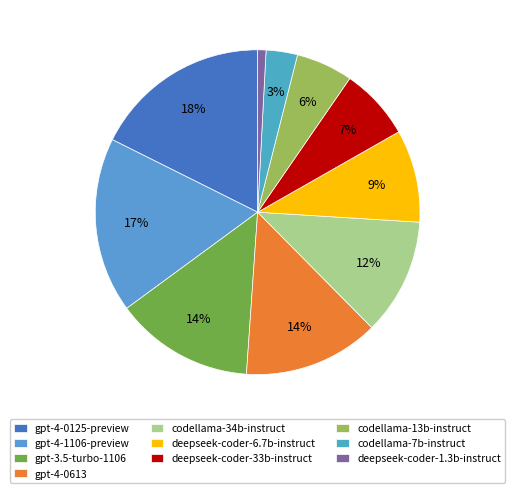

Which slice is the smallest?

deepseek-coder-1.3b-instruct